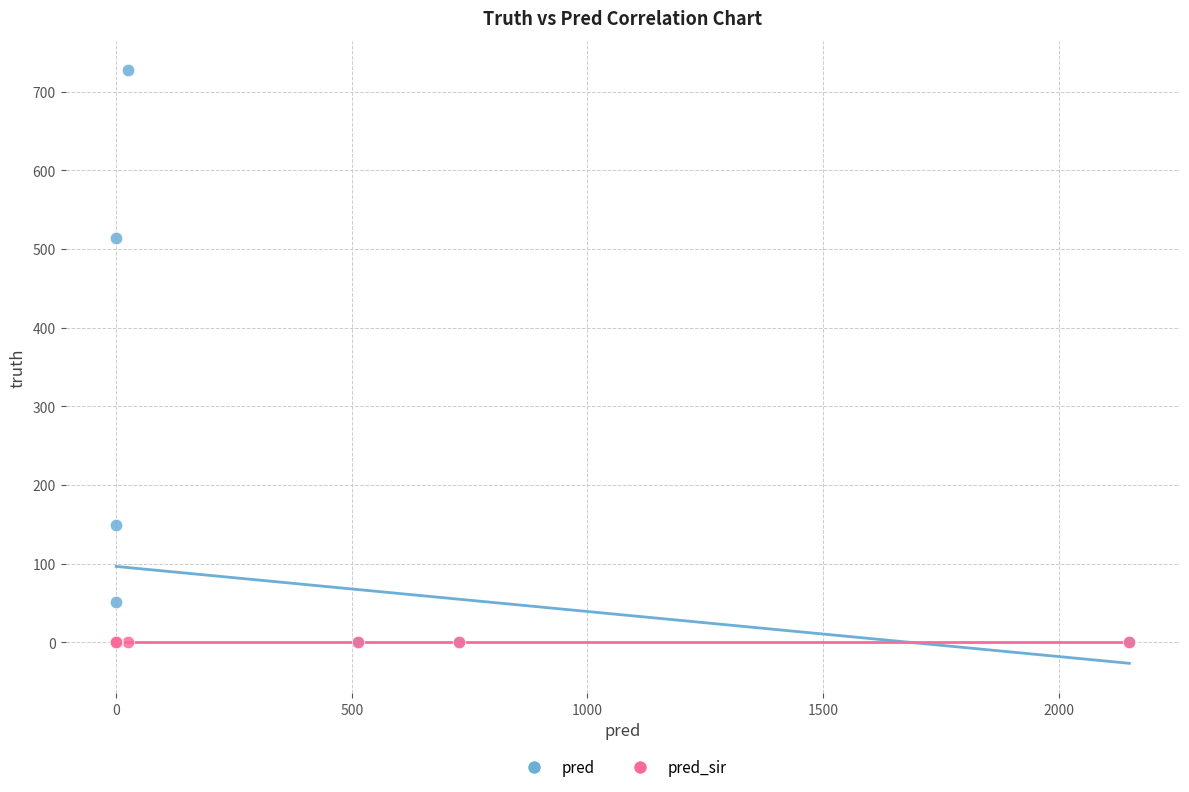

In the pred series, what Y value is closest to 363?

514